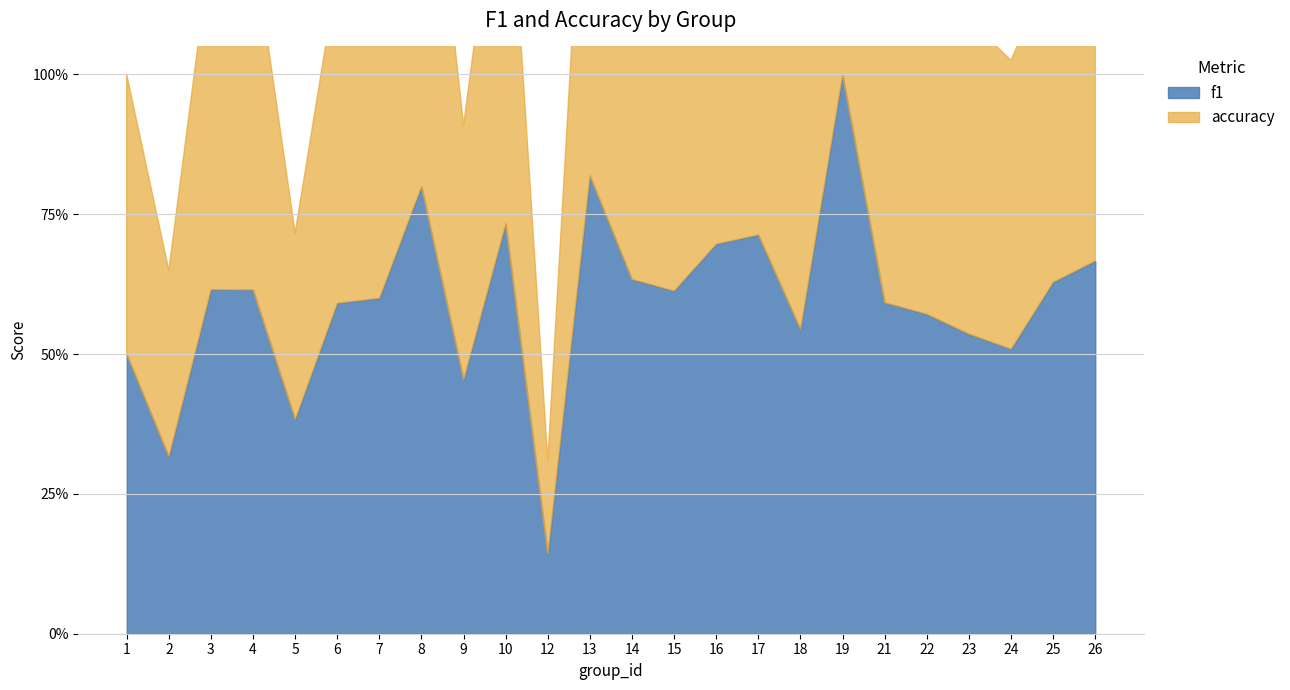

List the series in order of their overall mean, highest first.

accuracy, f1